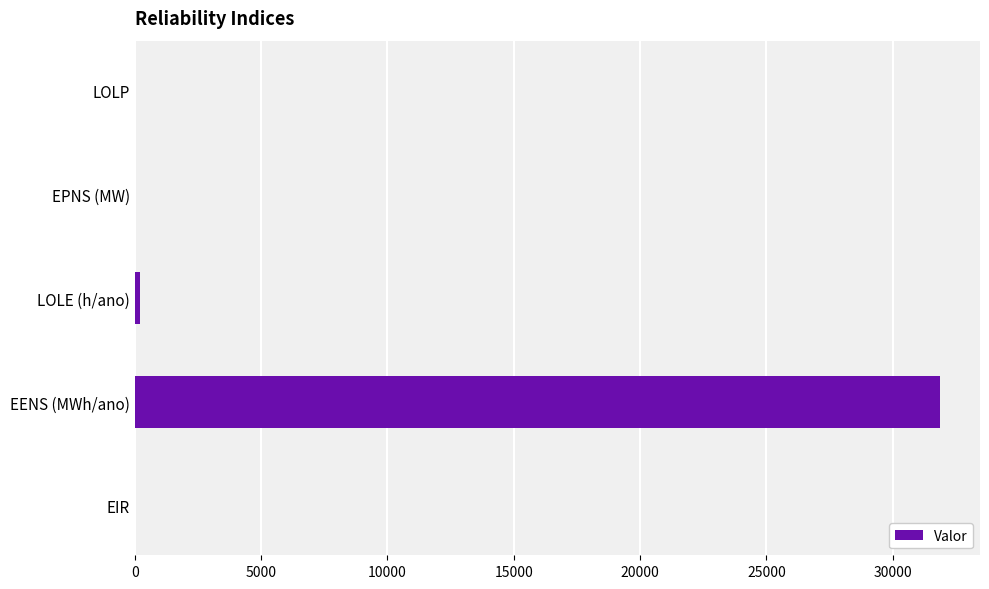

What is the maximum value shown in the chart?

31857.5